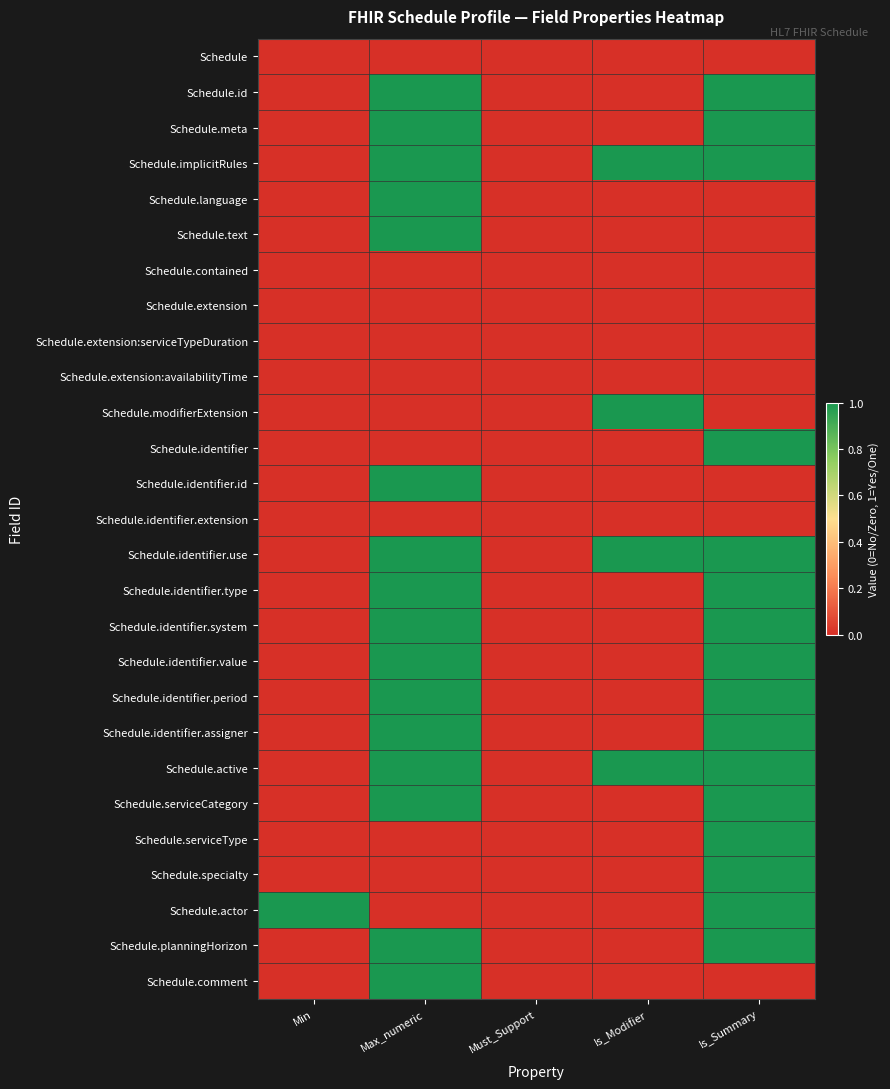

Between Must_Support and Is_Modifier, which is larger?

Must_Support